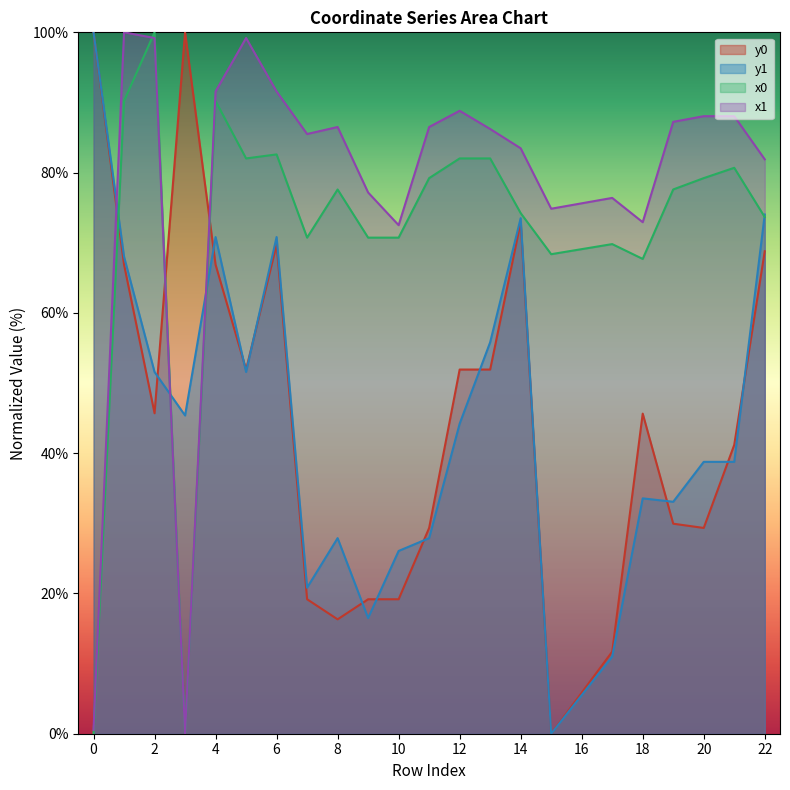

Which has a higher value, 9 or 13?

13